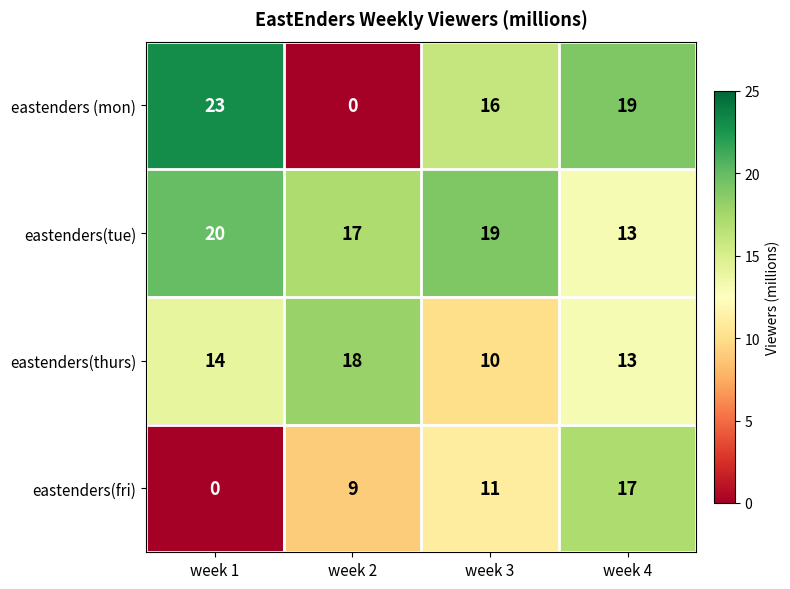

What is the sum of all eastenders (mon) values?

58